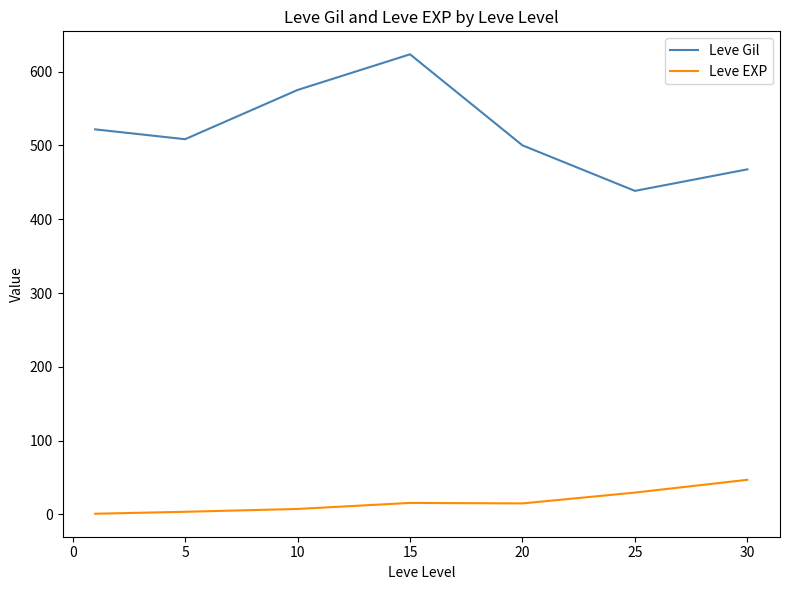

True or false: Leve Gil and Leve EXP cross at least once.

False